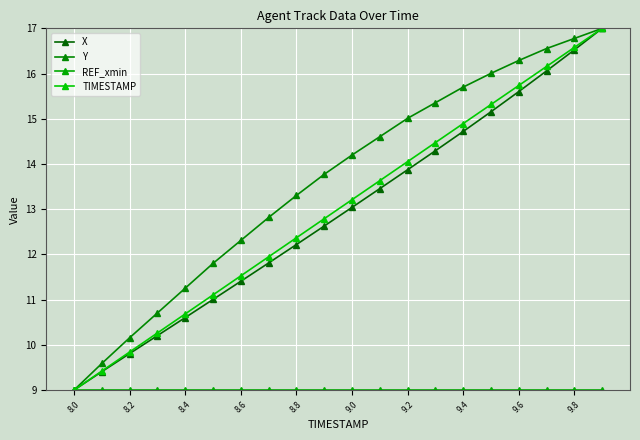

How many lines are shown in the chart?

4